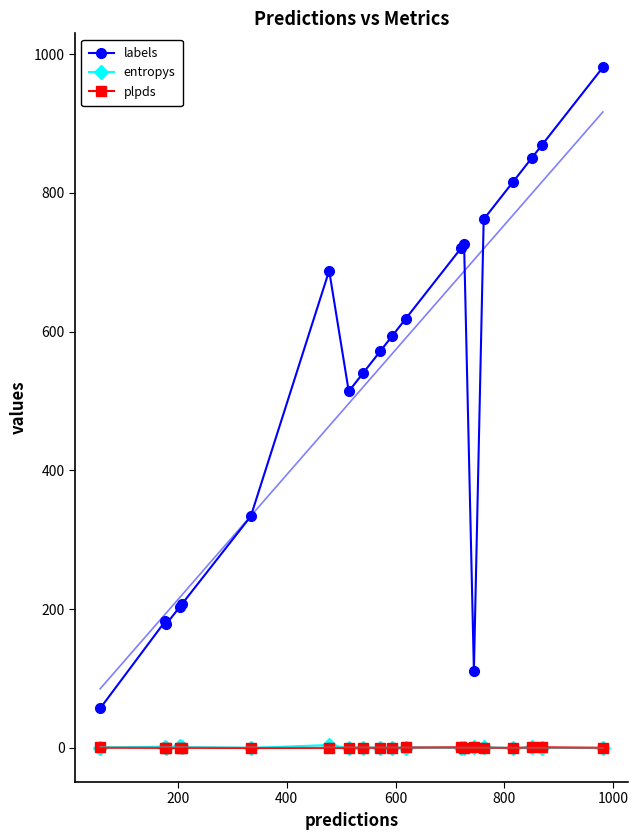

True or false: plpds has more than 2 points higher than both neighbors.

True